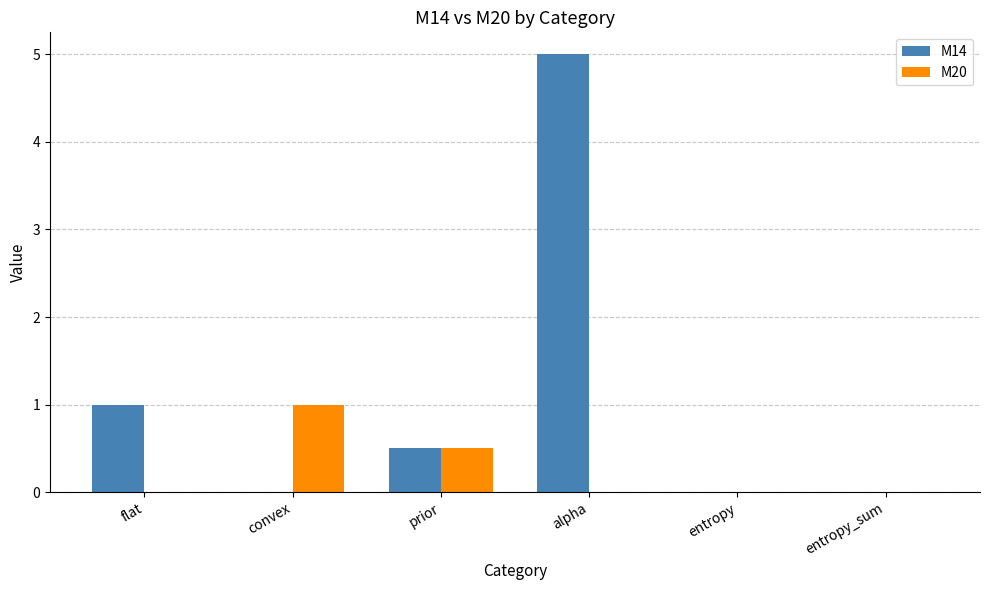

Which series has the largest total across all categories?

M14